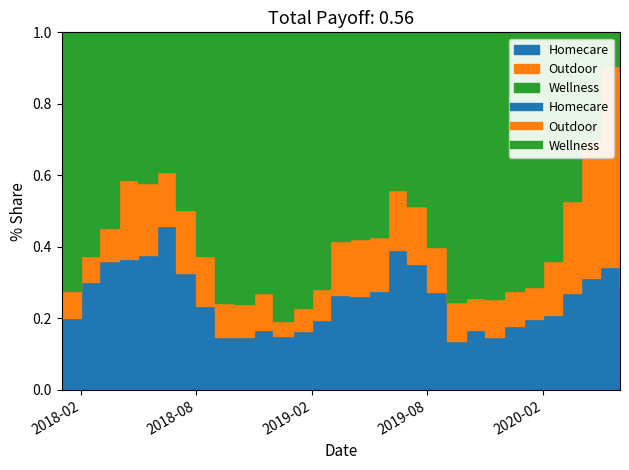

What is the label of the 1st point from the left?

2018-01-01